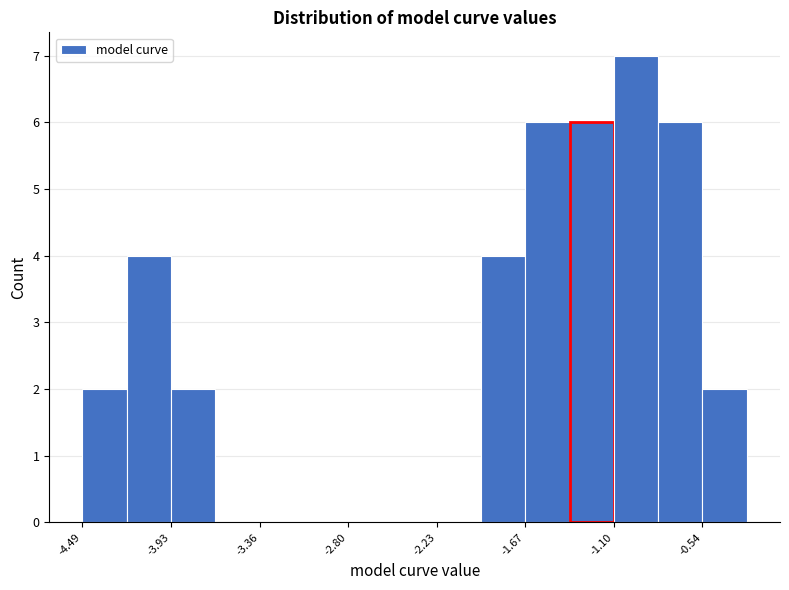

Around what value on the x-axis is the tallest bar? Give the approximate position of its centre, as read against the axis.

-1.0